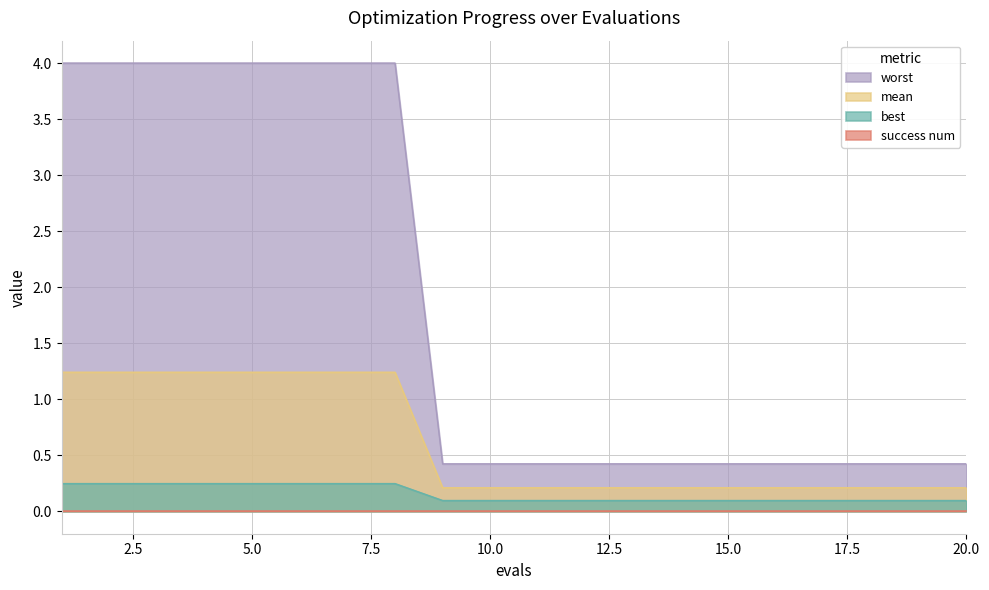

Which has a higher value, 16 or 12?

16